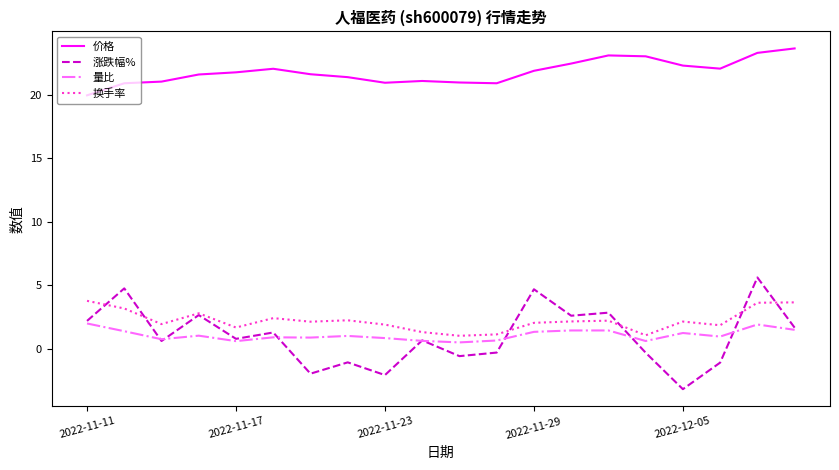

Which series has the largest total across all categories?

价格